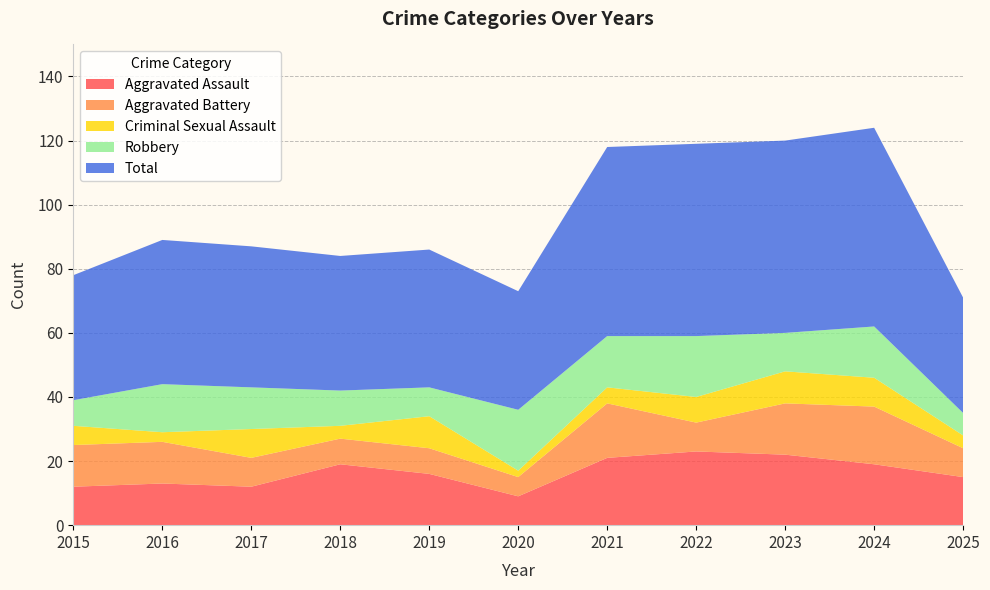

Reading left to right, what are all the values shown in this chart?

Aggravated Assault: 2015=12	2016=13	2017=12	2018=19	2019=16	2020=9	2021=21	2022=23	2023=22	2024=19	2025=15
Aggravated Battery: 2015=13	2016=13	2017=9	2018=8	2019=8	2020=6	2021=17	2022=9	2023=16	2024=18	2025=9
Criminal Sexual Assault: 2015=6	2016=3	2017=9	2018=4	2019=10	2020=2	2021=5	2022=8	2023=10	2024=9	2025=4
Robbery: 2015=8	2016=15	2017=13	2018=11	2019=9	2020=19	2021=16	2022=19	2023=12	2024=16	2025=7
Total: 2015=39	2016=45	2017=44	2018=42	2019=43	2020=37	2021=59	2022=60	2023=60	2024=62	2025=36